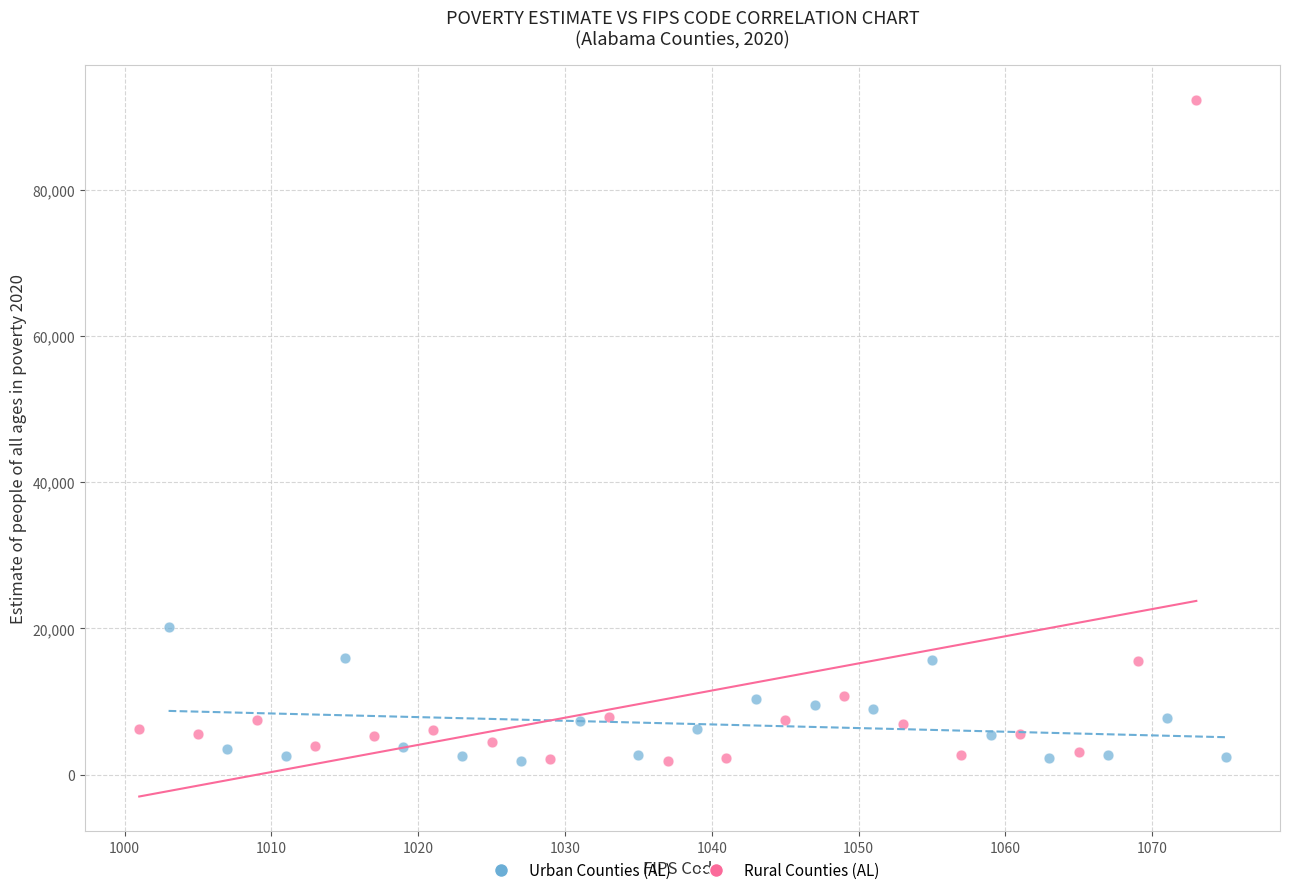

Which series contains the highest Y value?

Rural Counties (AL)